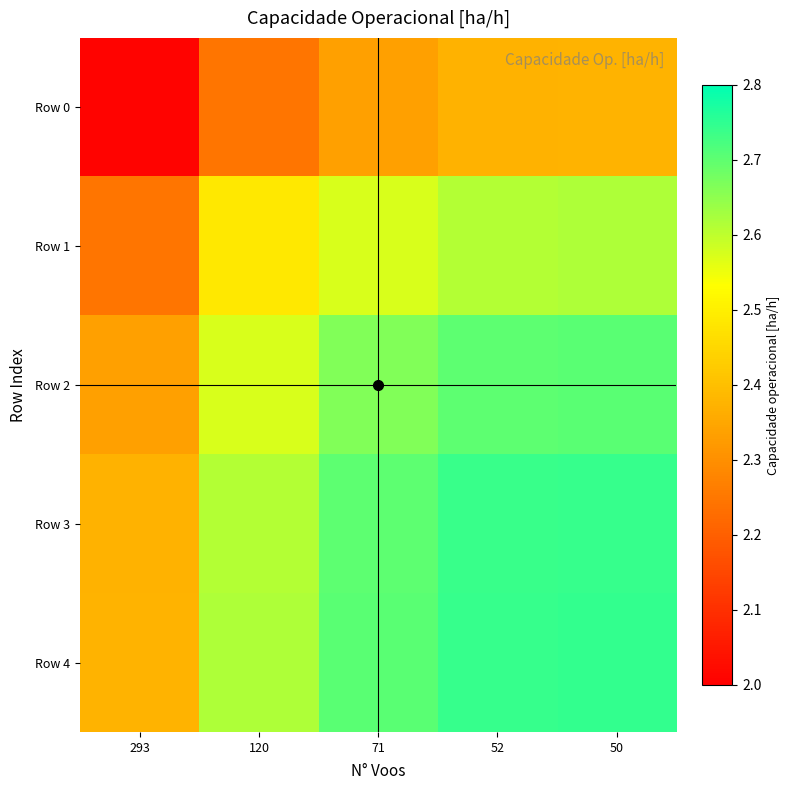

At which category is the sum across all series the highest?

50